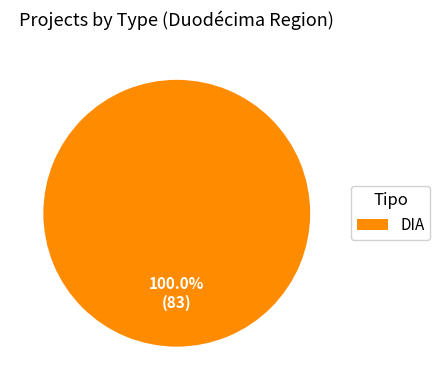

Rank the categories by value from lowest to highest.

DIA